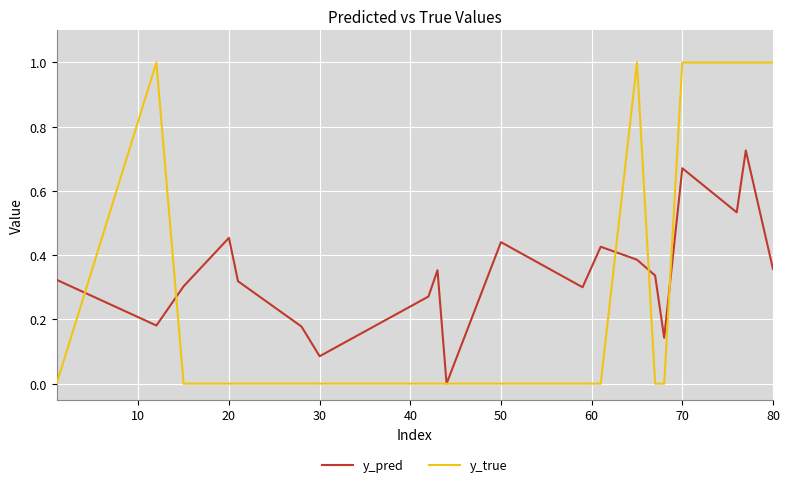

Which series has the widest spread of values?

y_true